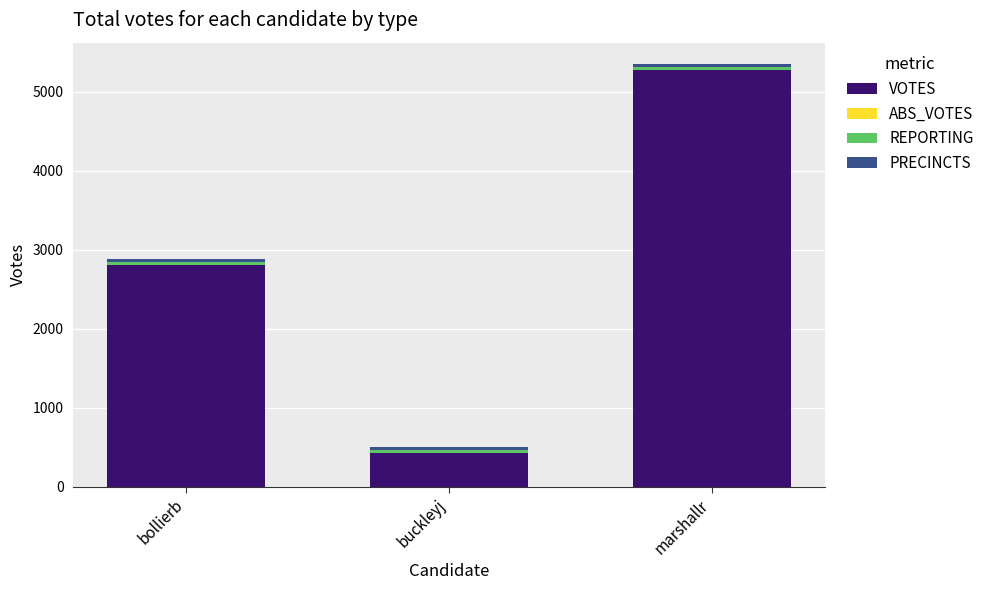

At which category is the sum across all series the highest?

marshallr